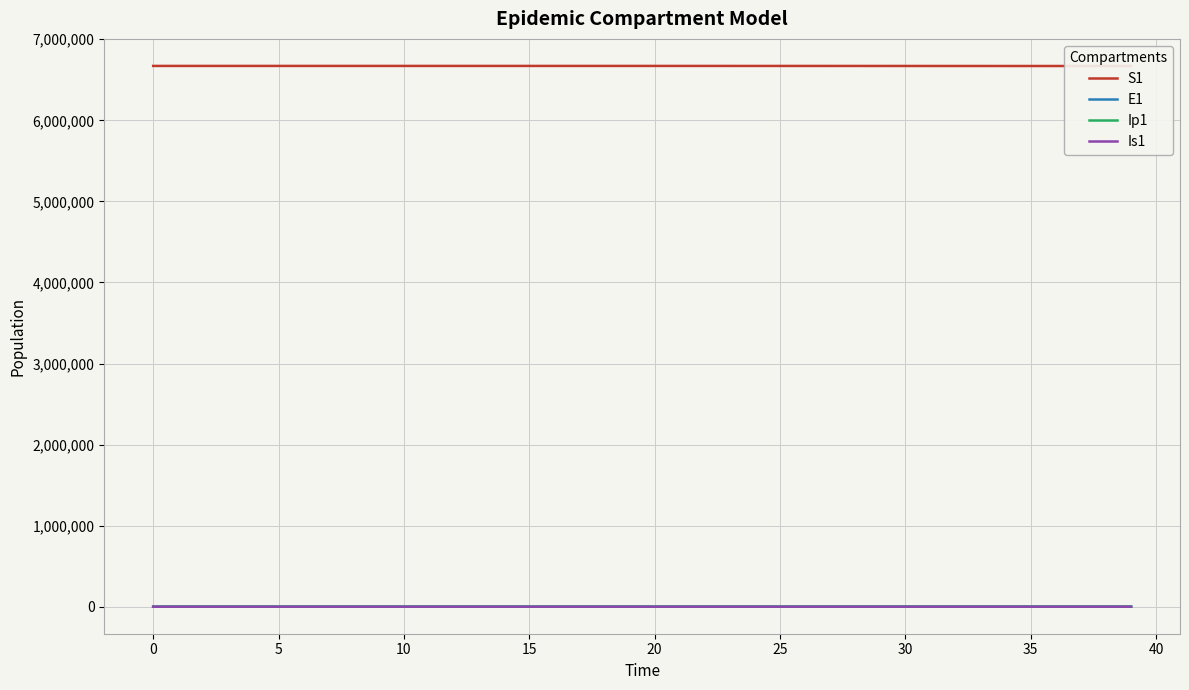

True or false: S1 and Is1 cross at least once.

False